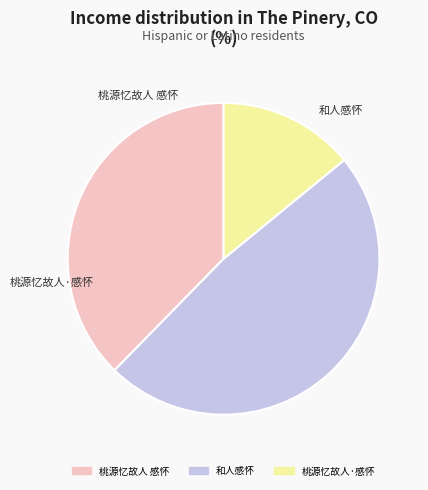

Count the number of slices in the pie.

3